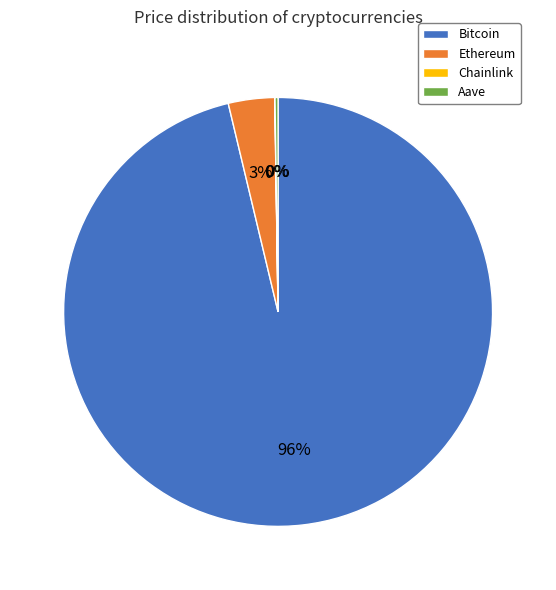

What percentage is the Ethereum slice, to the nearest percent?

3%